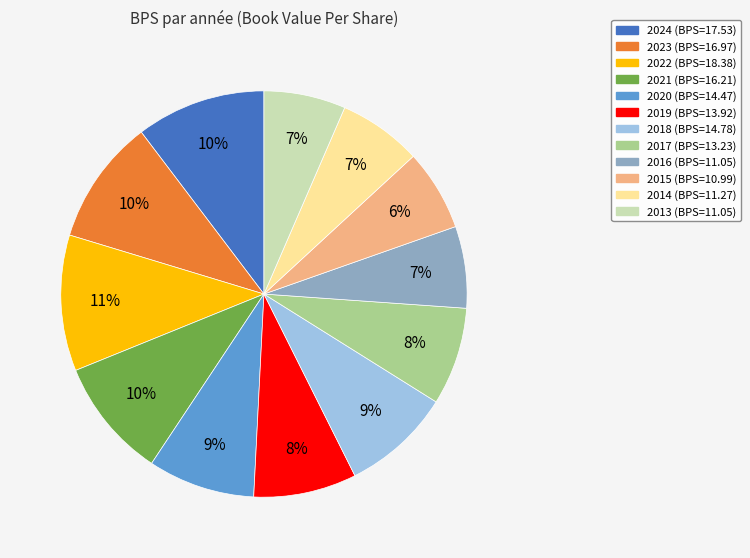

Is it true that 2020 is 9% of the pie?

True